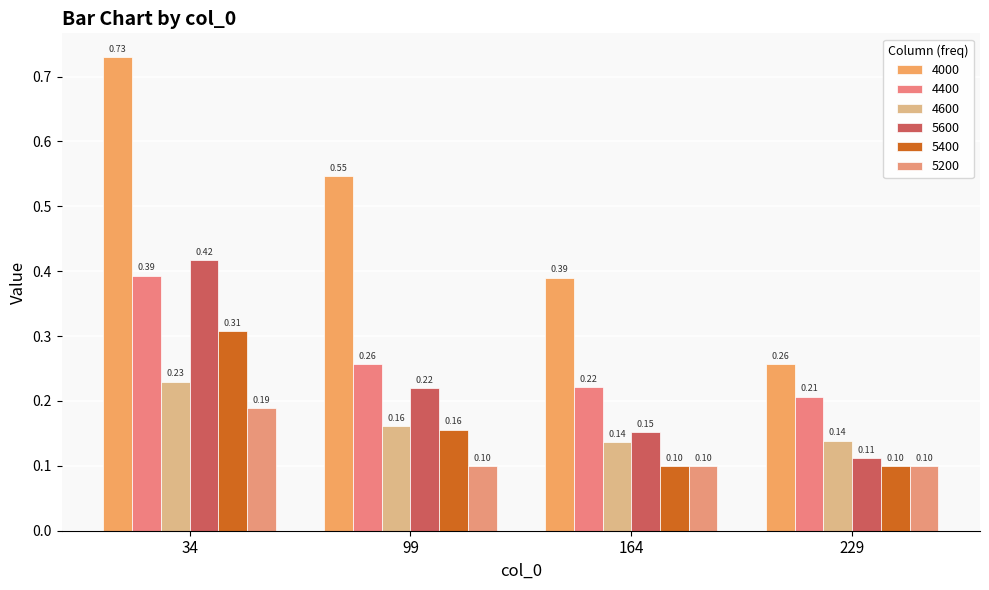

Which series has the largest total across all categories?

4000